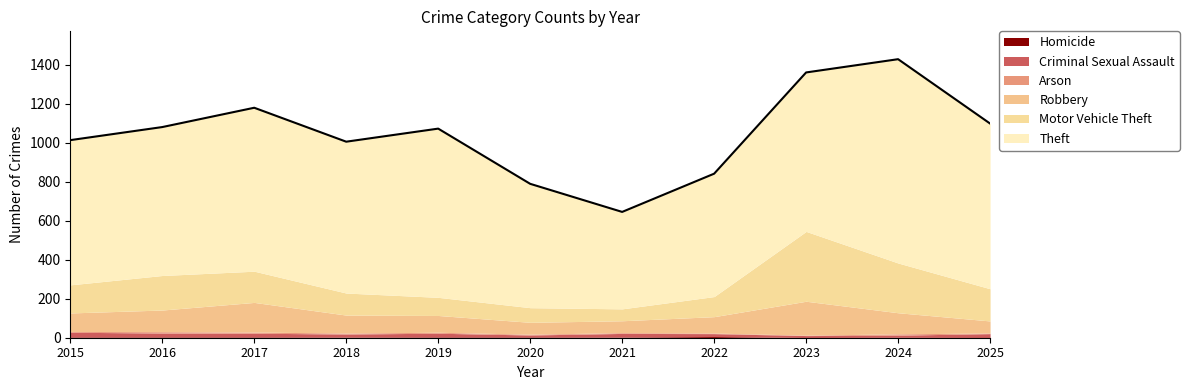

How many lines are shown in the chart?

6